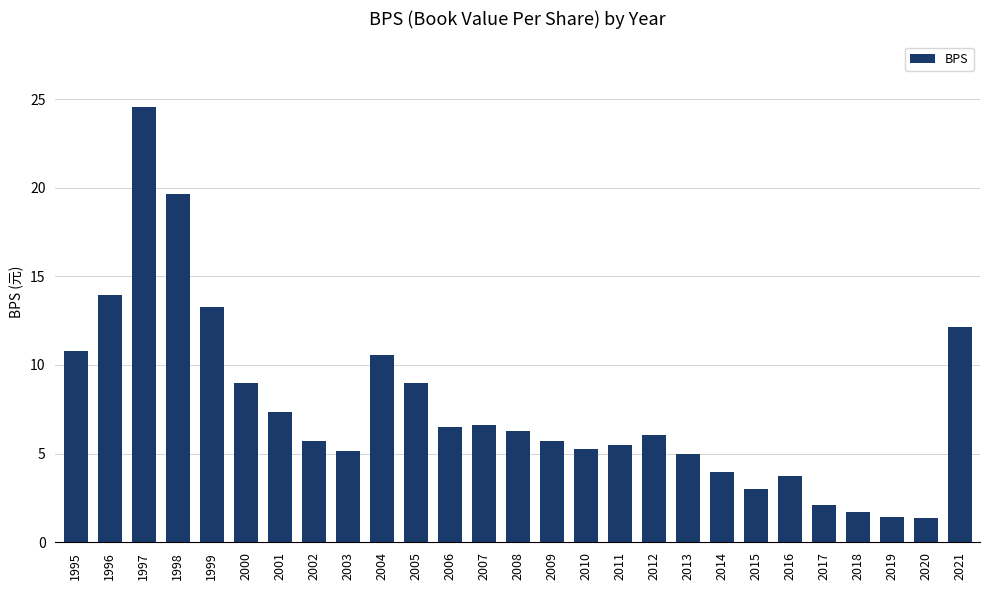

How many bars are there in total?

27